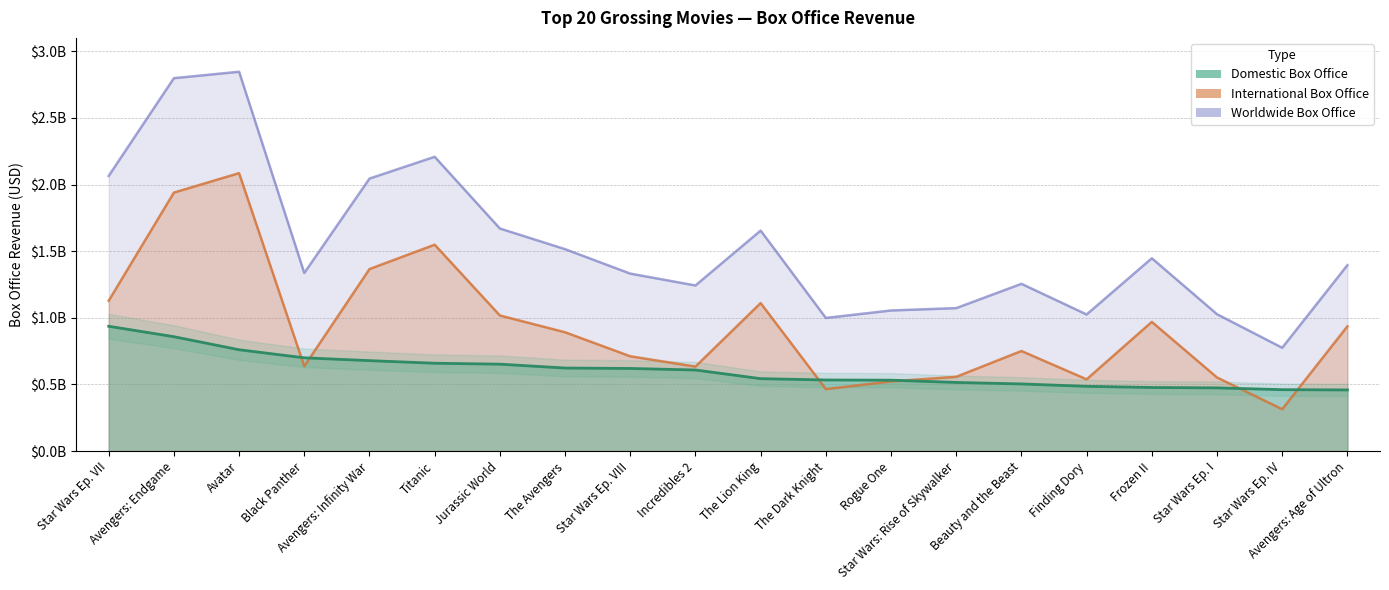

Reading left to right, what are all the values shown in this chart?

Domestic Box Office: 936662225	858373000	760507625	700059566	678815482	659363944	652306625	623357910	620181382	608581744	543638043	533720947	532177324	515202542	504014165	486295561	477373578	474544677	460998007	459005868
International Box Office: 1127953592	1939427564	2085391916	636434755	1365725041	1548622601	1017673342	891742301	711453759	634223615	1110733362	465325334	522958274	557645945	751066490	538710564	969551818	552500000	314400000	936311111
Worldwide Box Office: 2064615817	2797800564	2845899541	1336494321	2044540523	2207986545	1669979967	1515100211	1331635141	1242805359	1654371405	999046281	1055135598	1072848487	1255080655	1025006125	1446925396	1027044677	775398007	1395316979